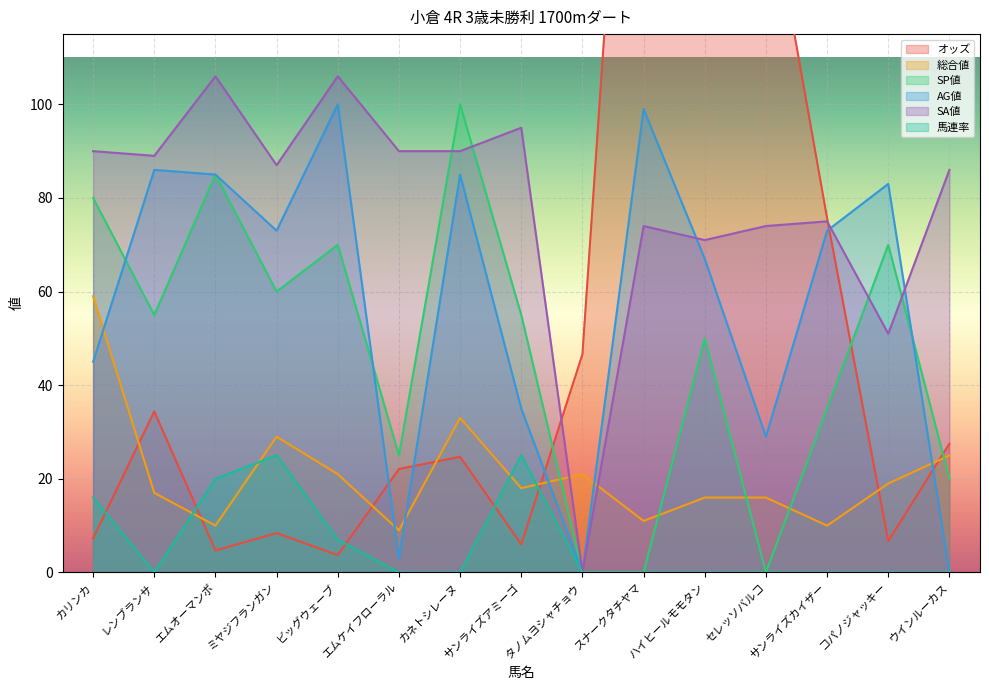

At how many categories does at least one series exceed 33?

15